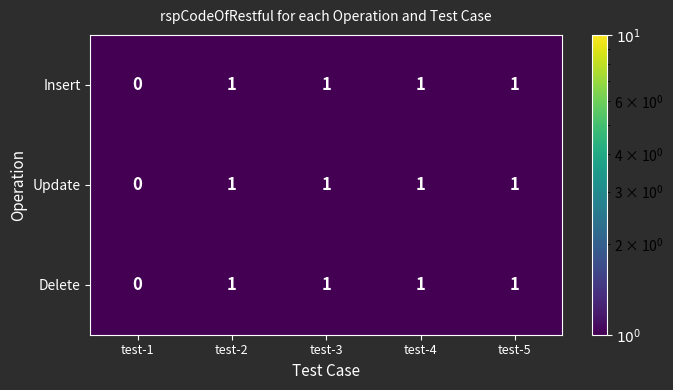

How many Insert values are between 1 and 2?

4